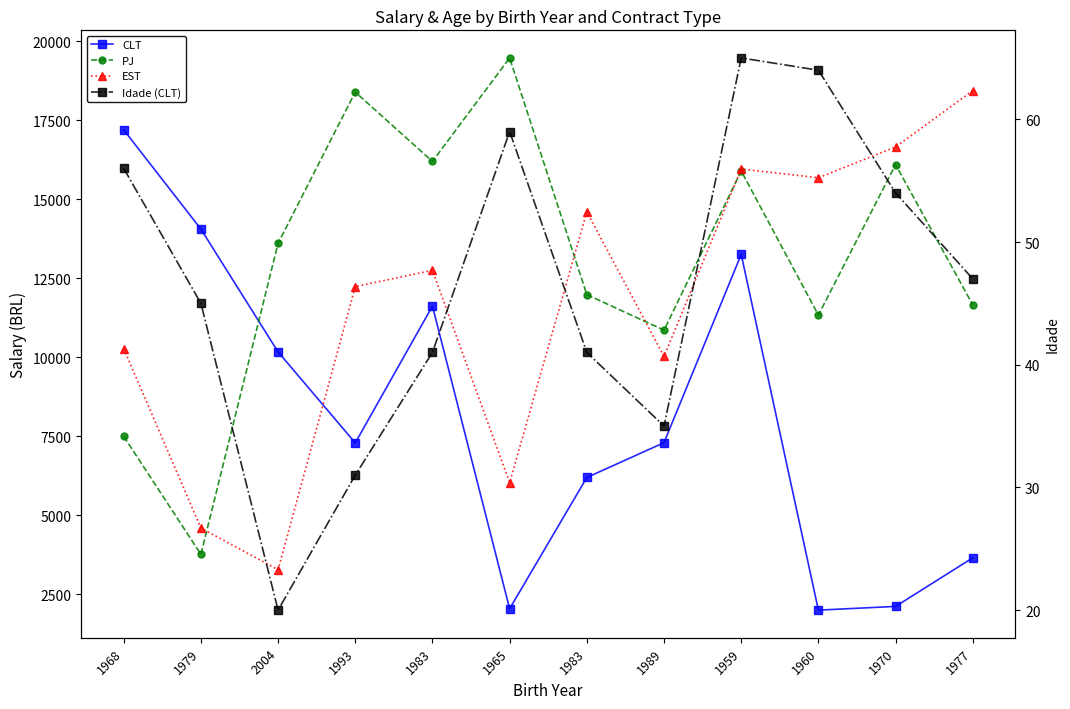

What is the label of the 1st point from the right?

1977